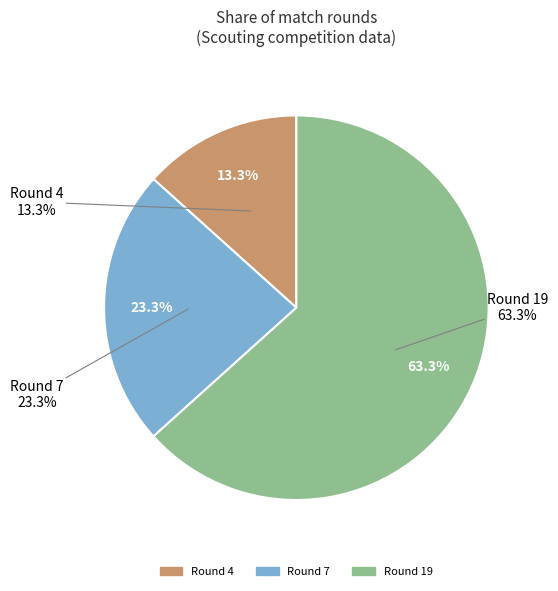

Is it true that Round 7 is 23% of the pie?

True